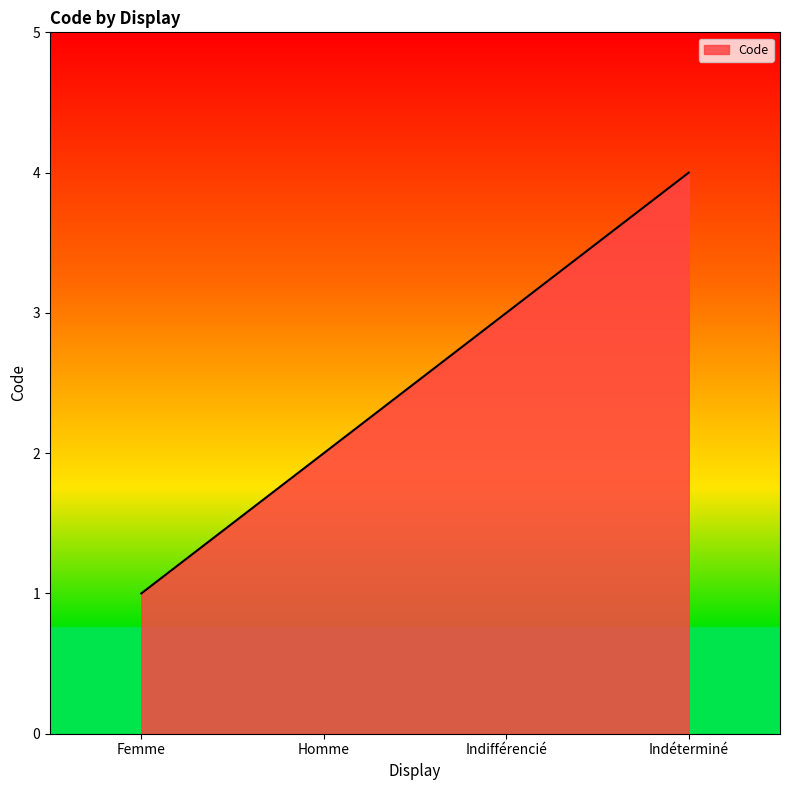

Reading left to right, extract all data points from this chart.

Femme=1	Homme=2	Indifférencié=3	Indéterminé=4